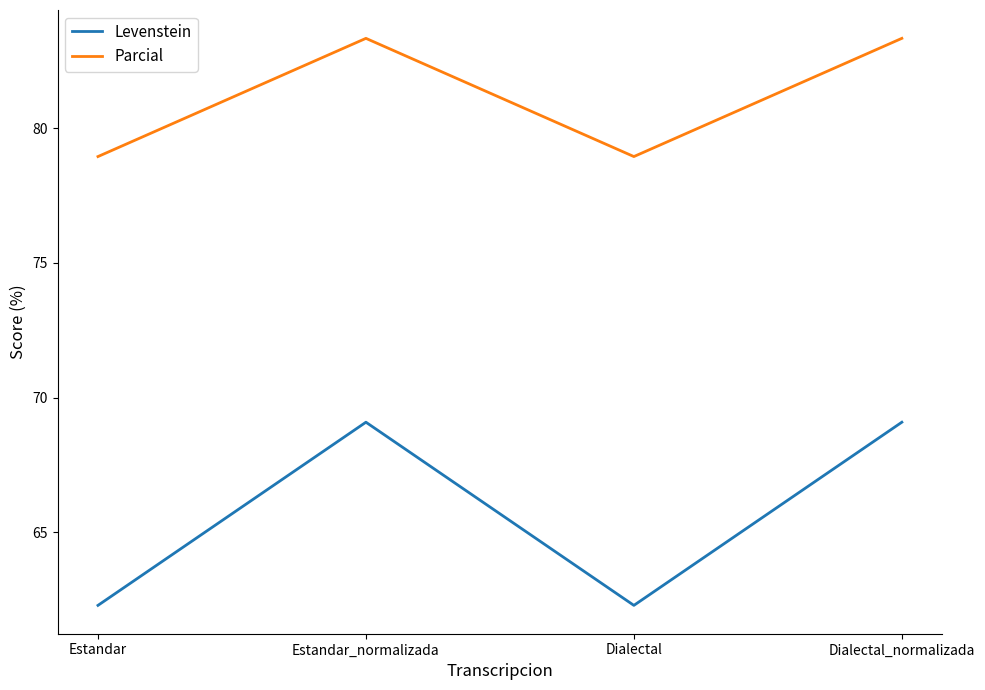

What is the lowest value of the Parcial series?

78.9